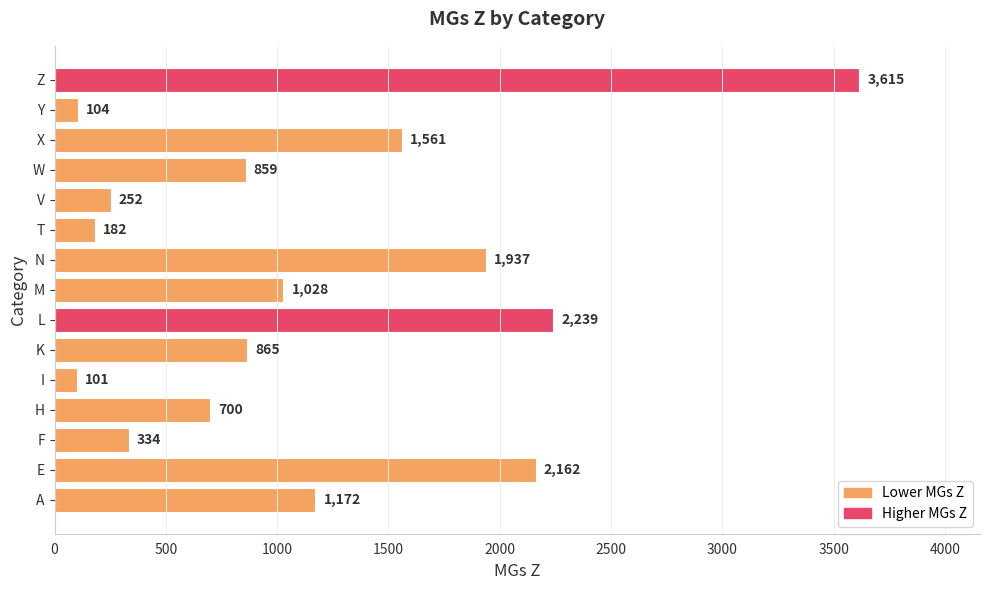

What is the difference between the maximum and minimum values?

3514